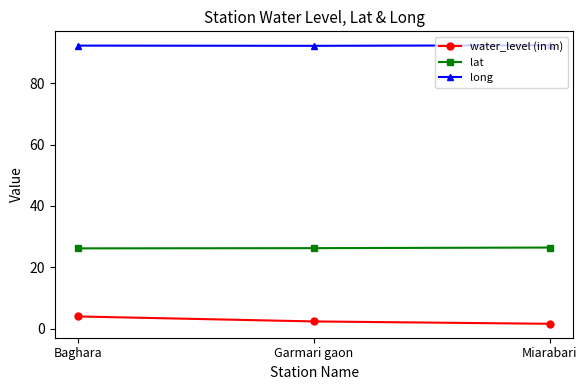

Which series has the largest range (max minus min)?

water_level (in m)